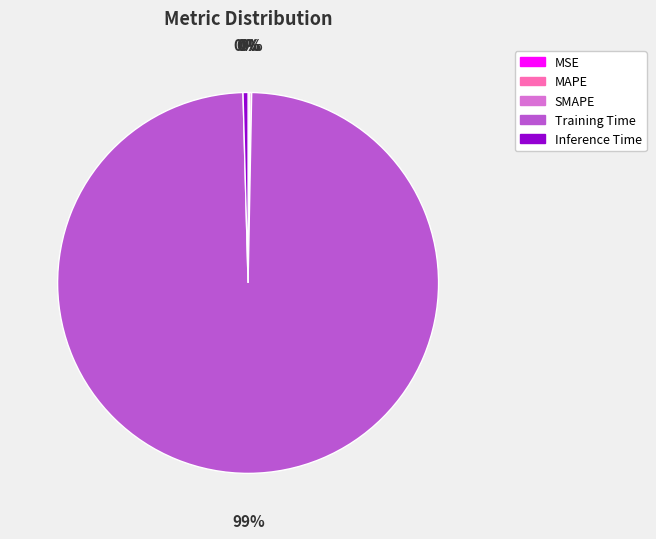

What is the majority slice?

Training Time